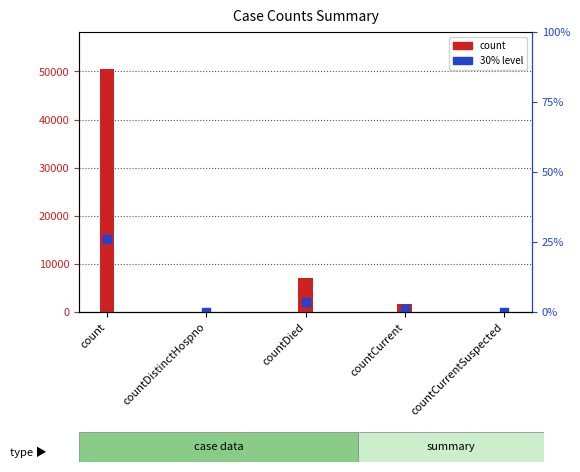

Which series has the largest total across all categories?

count